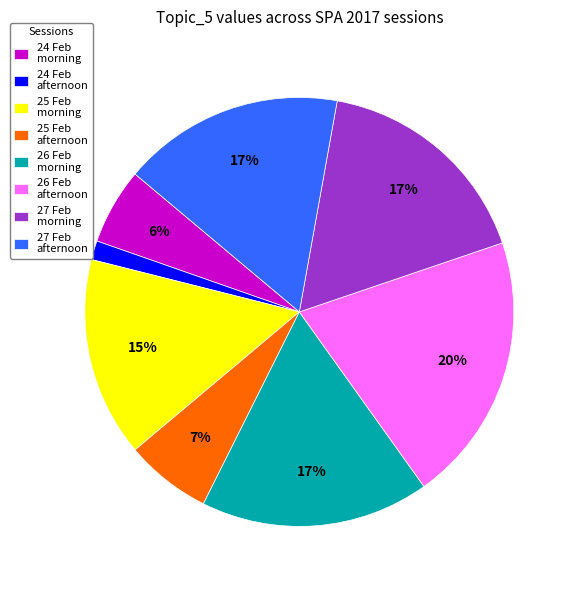

What is the largest slice in the pie chart?

26 Feb afternoon